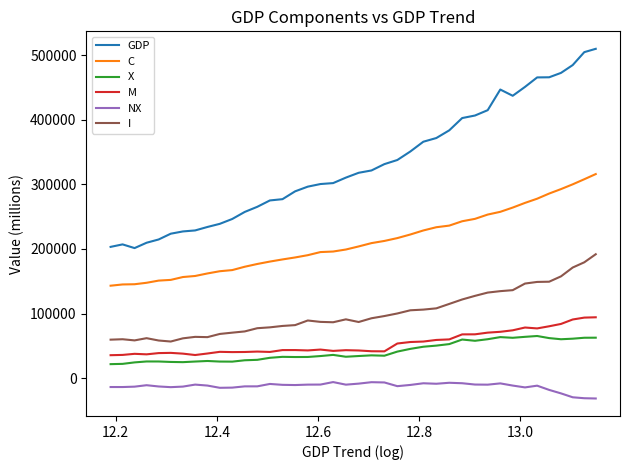

True or false: I and M cross at least once.

False